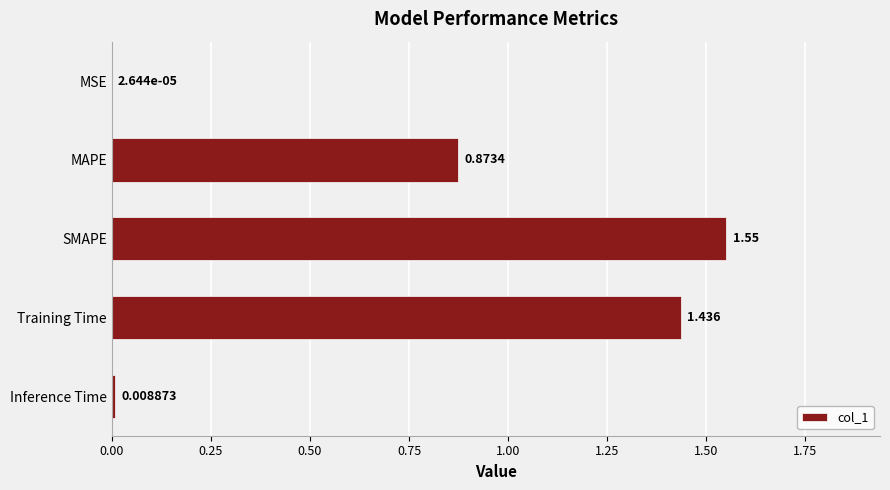

Which has a higher value, SMAPE or MSE?

SMAPE